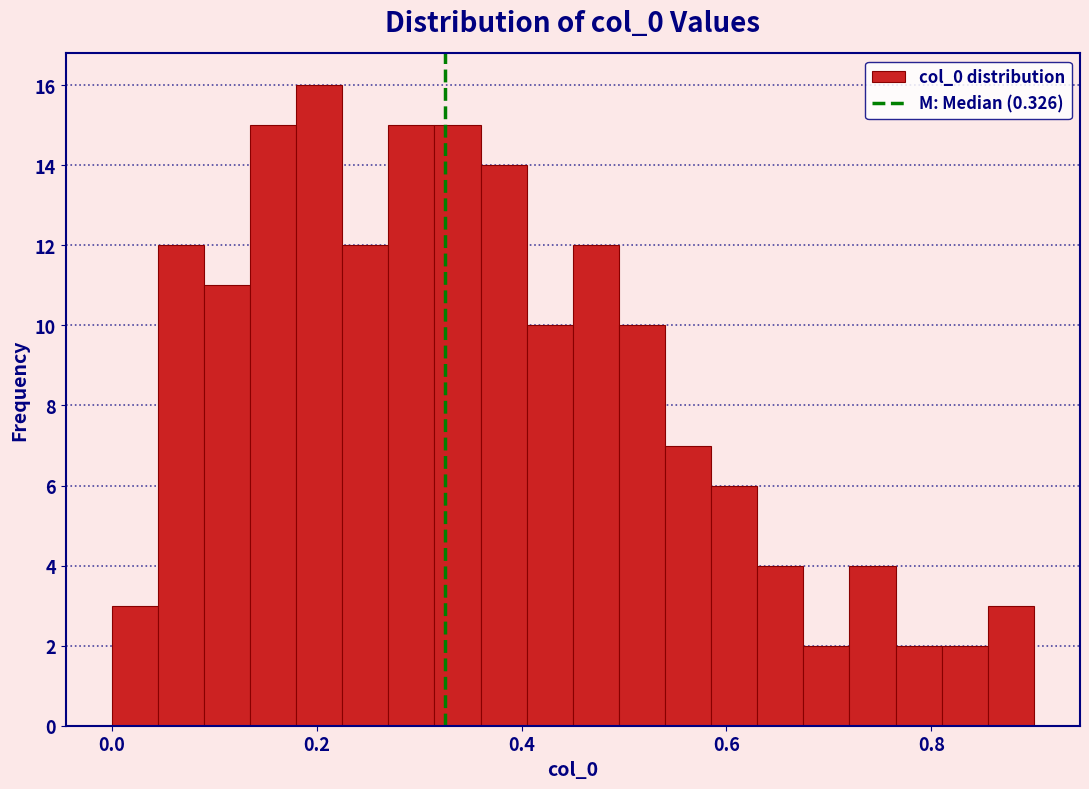

Around what value on the x-axis is the tallest bar? Give the approximate position of its centre, as read against the axis.

0.20